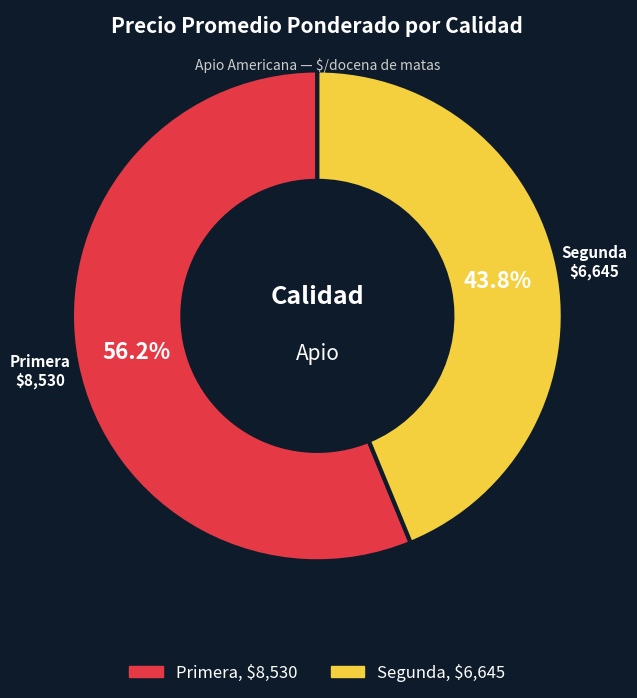

To the nearest percent, what is the difference between the largest and smallest slice percentages?

12%